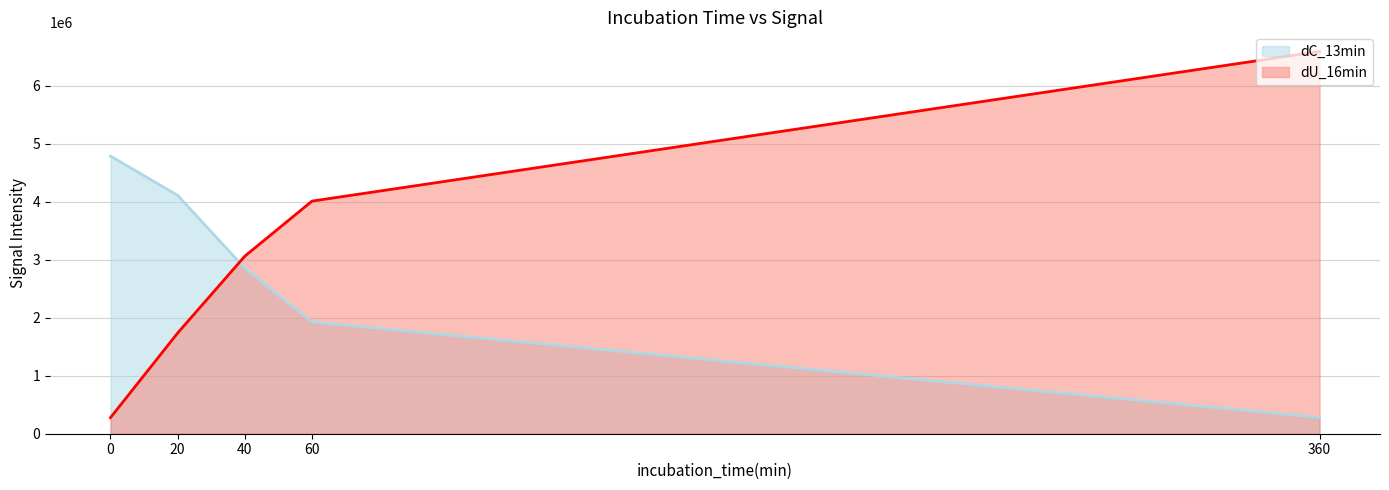

What is the value of the dU_16min point at the 4th from the left?

4010955